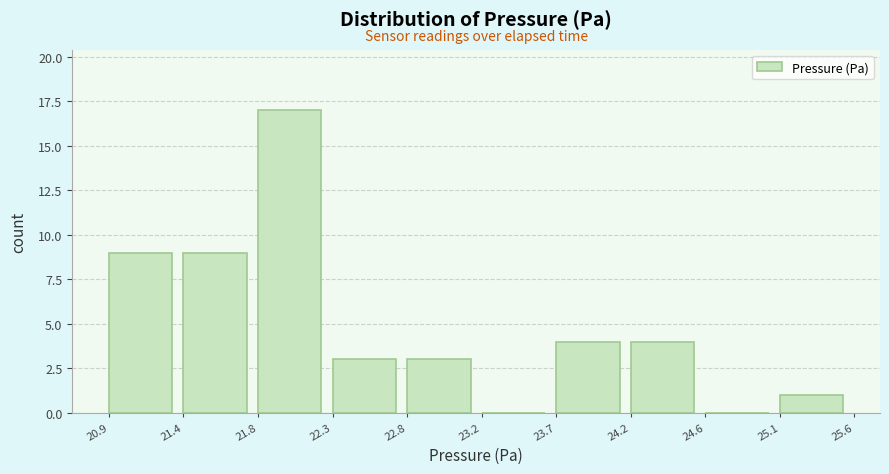

Reading right to left, list all the values displayed in this chart.

25.1=1	24.6=0	24.2=4	23.7=4	23.2=0	22.8=3	22.3=3	21.8=17	21.4=9	20.9=9